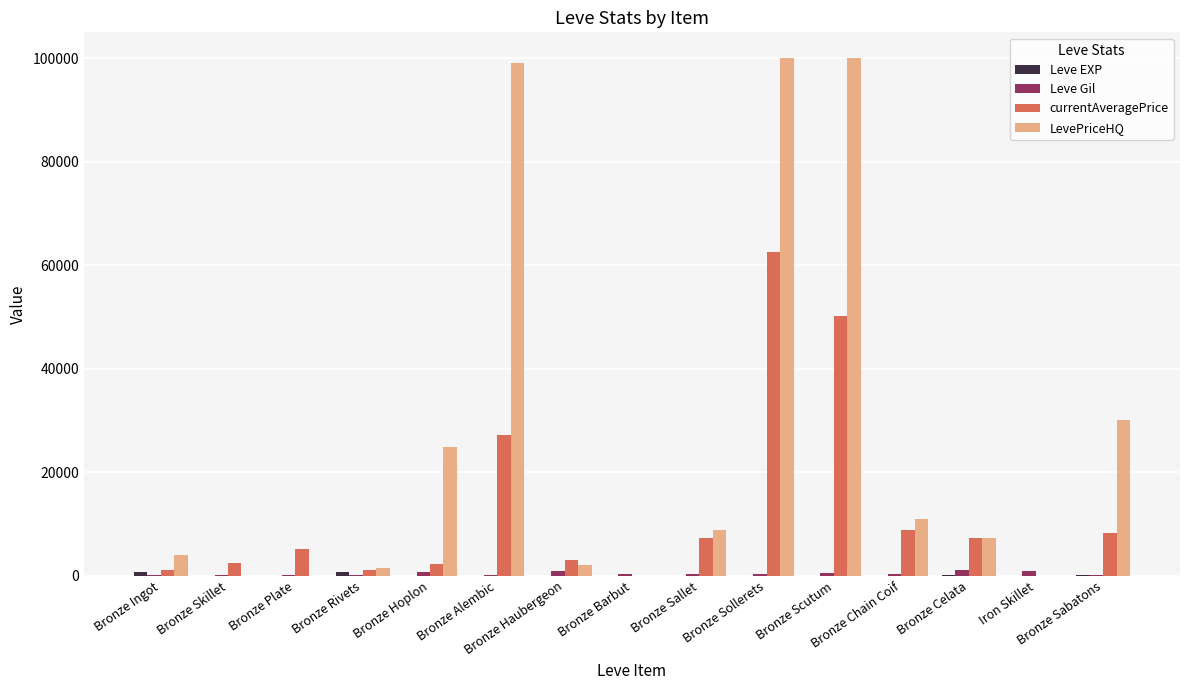

What is the sum of all LevePriceHQ values?

388464